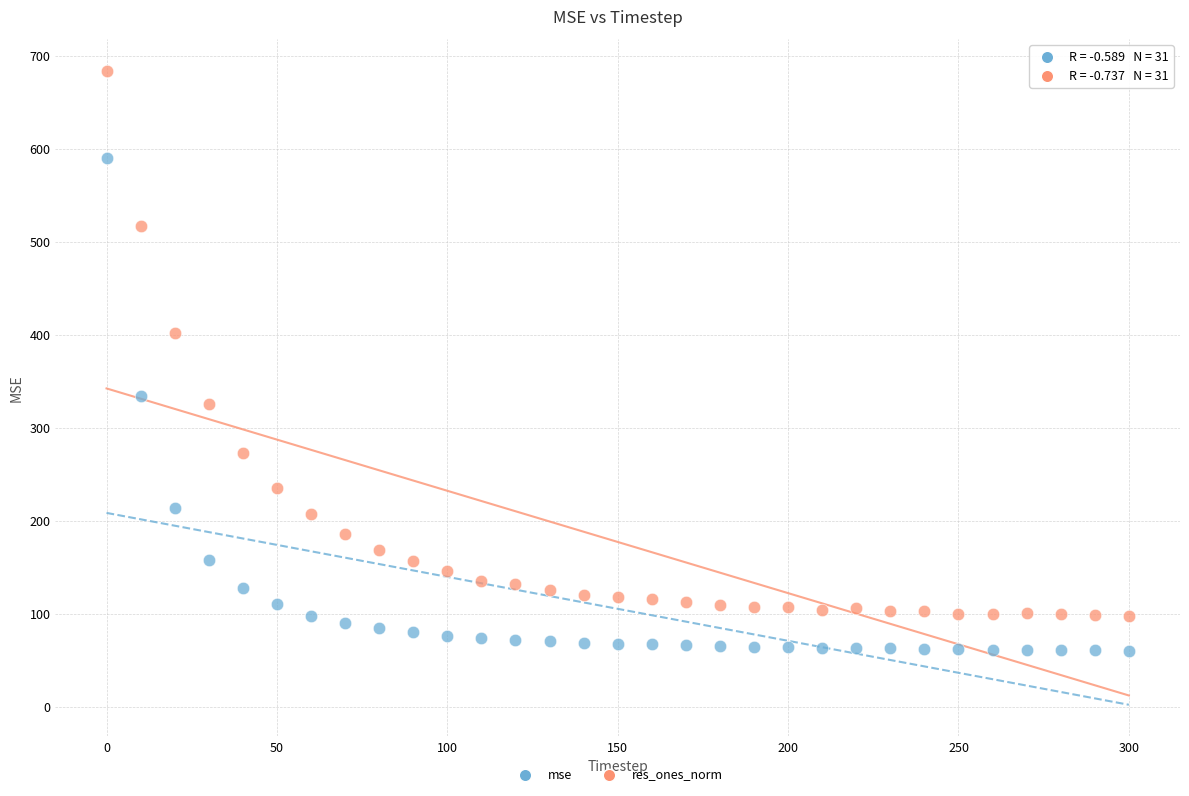

Across all data points, what is the range of Y values (max minus min)?

623.1